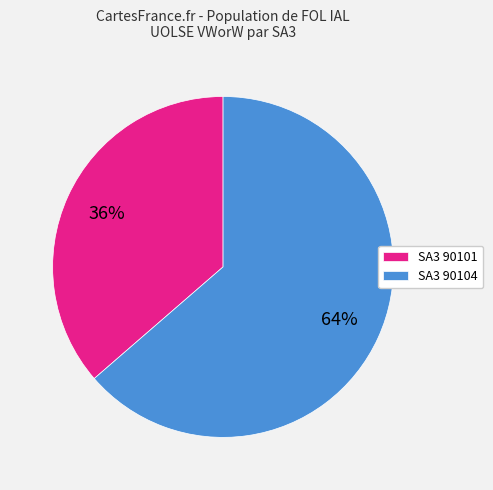

Is there a majority slice in this chart?

Yes